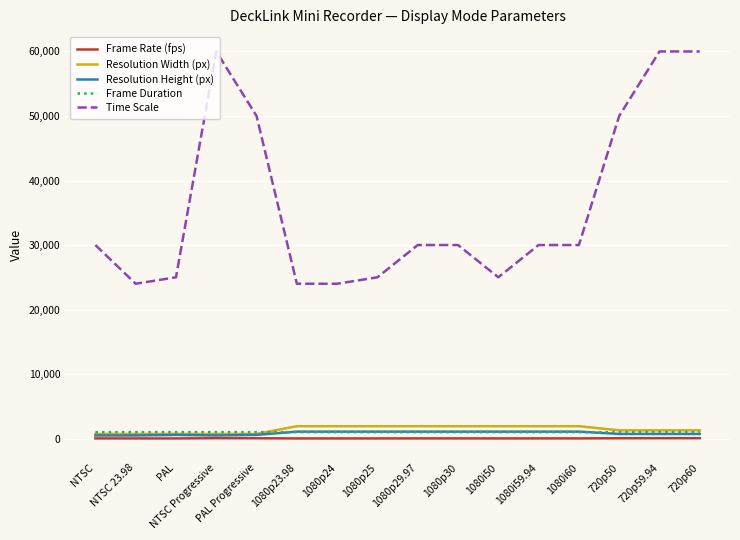

Which series has the largest range (max minus min)?

Time Scale